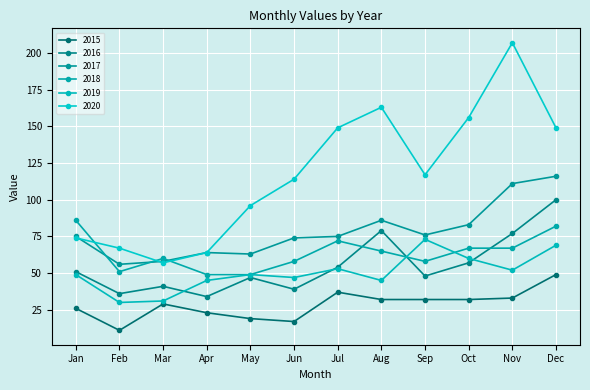

Count the number of data series in this chart.

6